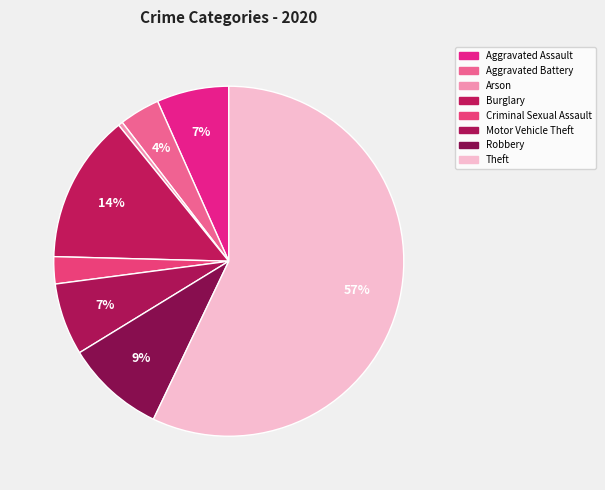

How many slices are in this pie chart?

8